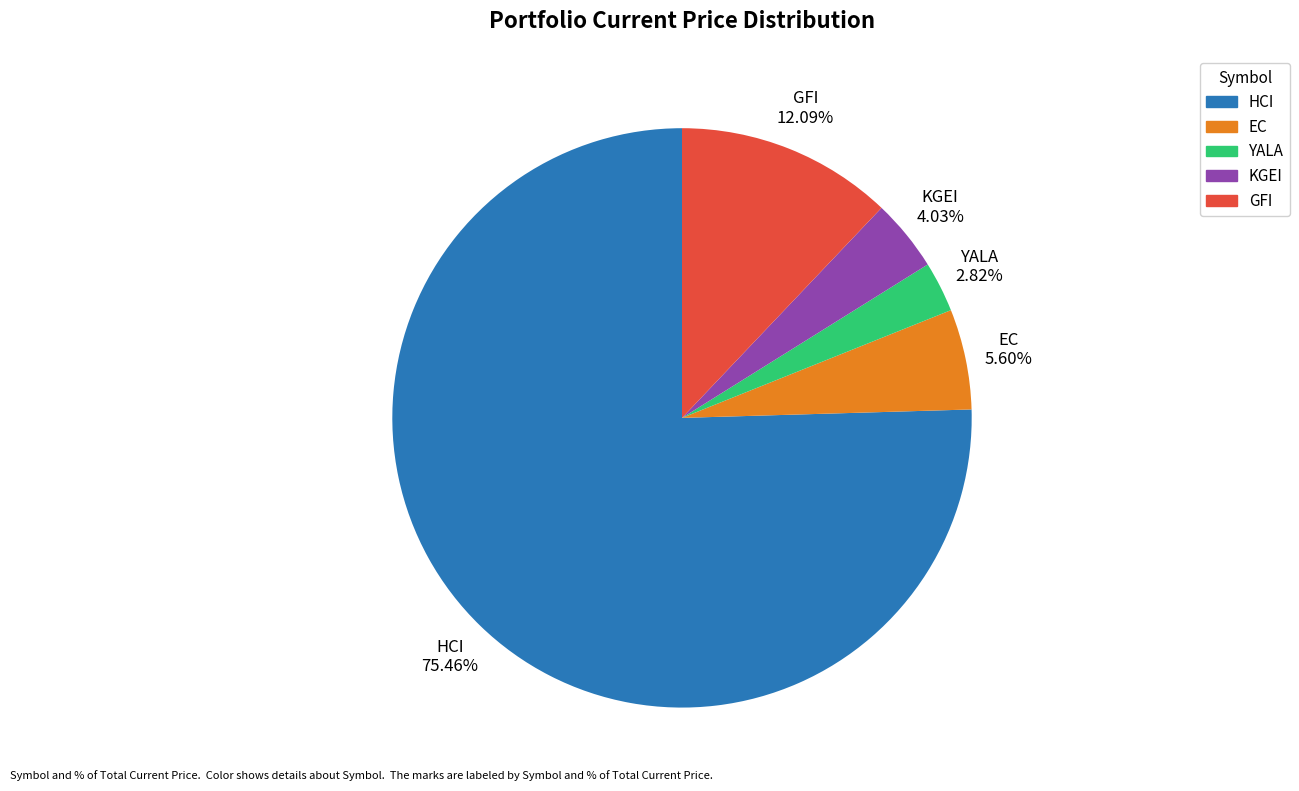

To the nearest percent, what is the average slice percentage?

20%